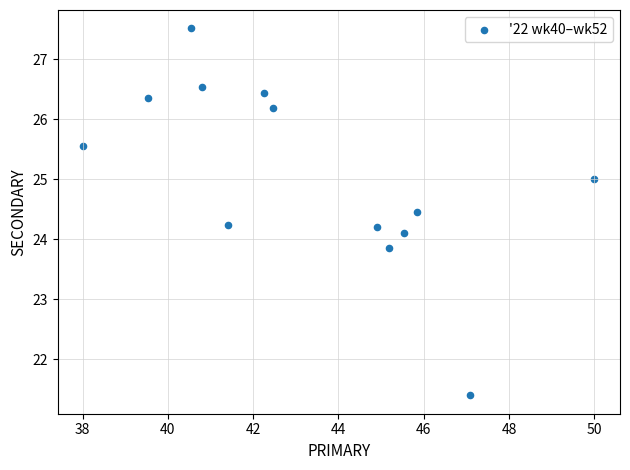

What is the range of Y values (max minus min)?

6.1